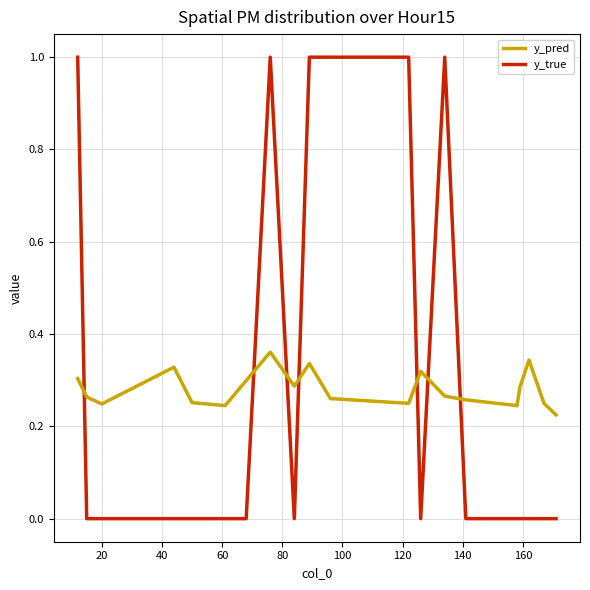

Which series has the largest total across all categories?

y_true